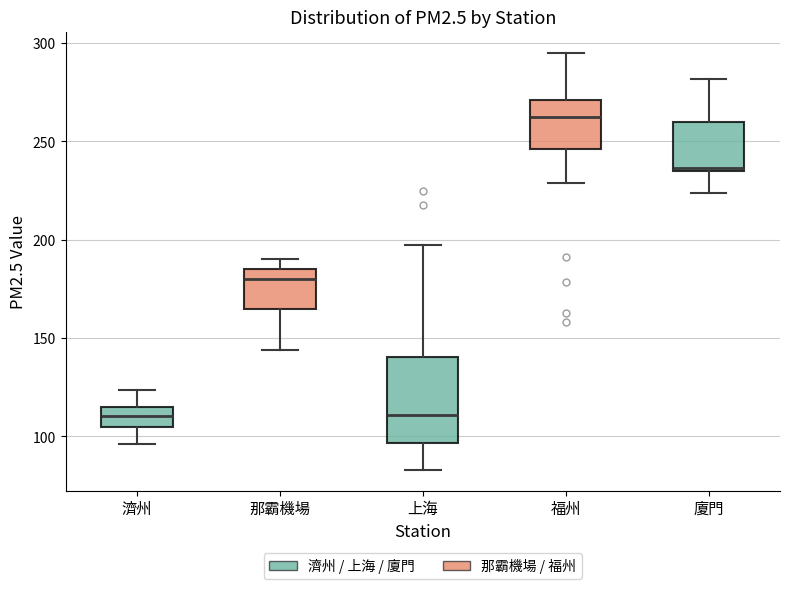

Which box is the tallest, from its lower edge to its upper edge?

上海